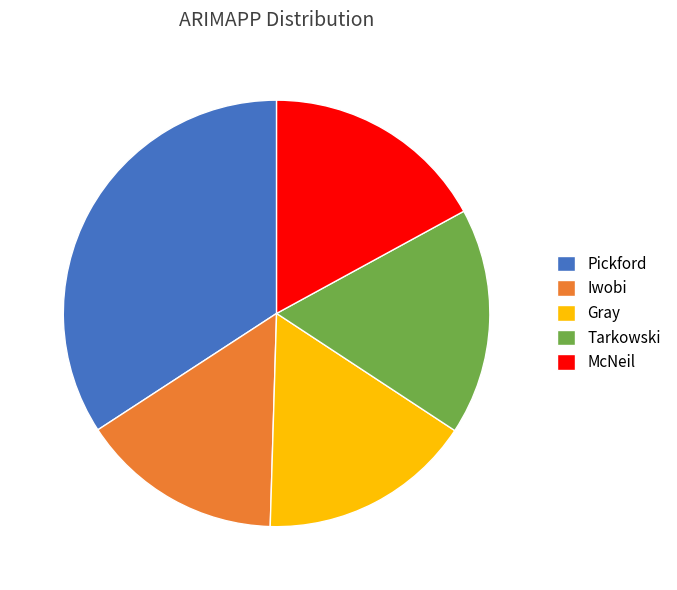

Is Pickford the majority of the pie?

No